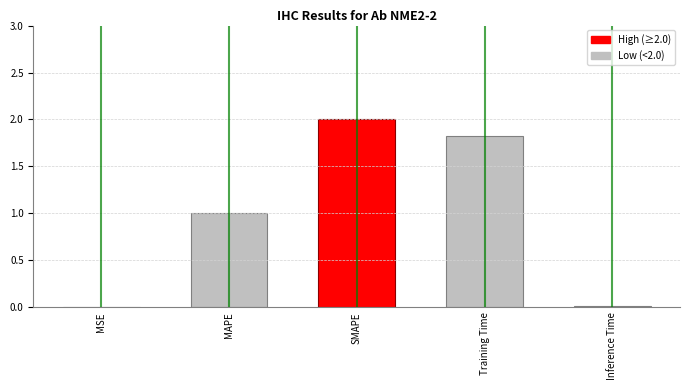

What is the sum of all values?

4.8